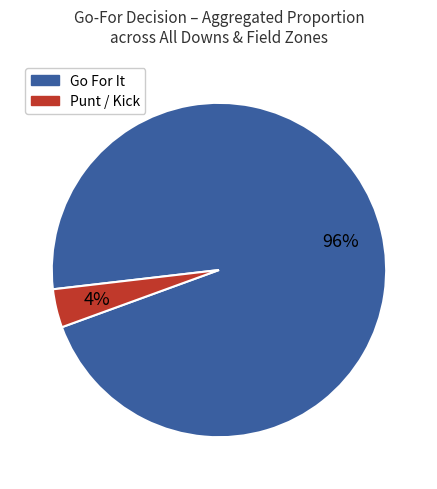

To the nearest percent, what is the average slice percentage?

50%